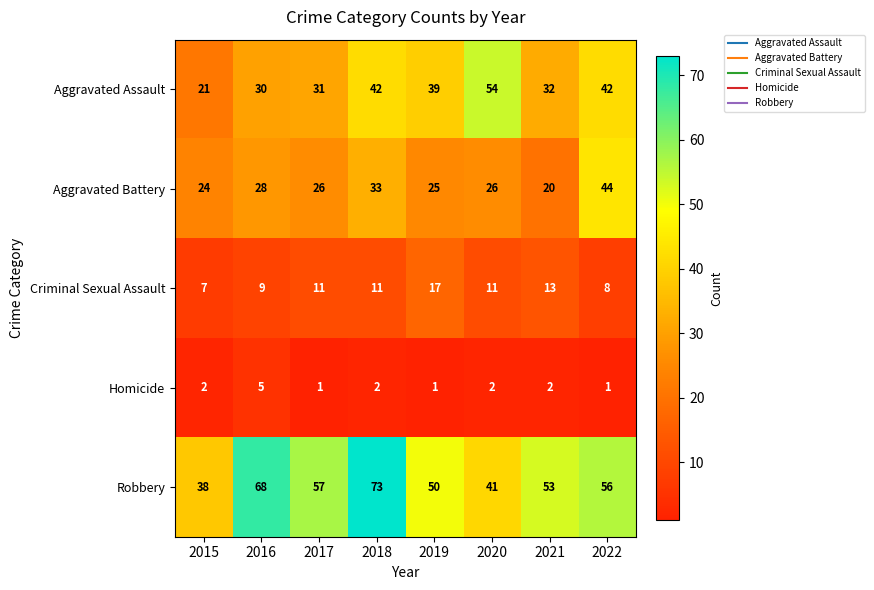

What is the sum of all Homicide values?

16